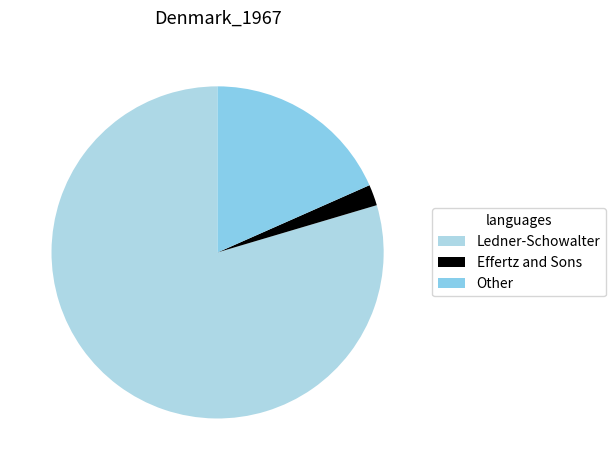

What is the total percentage of Ledner-Schowalter and Other?

98.0%